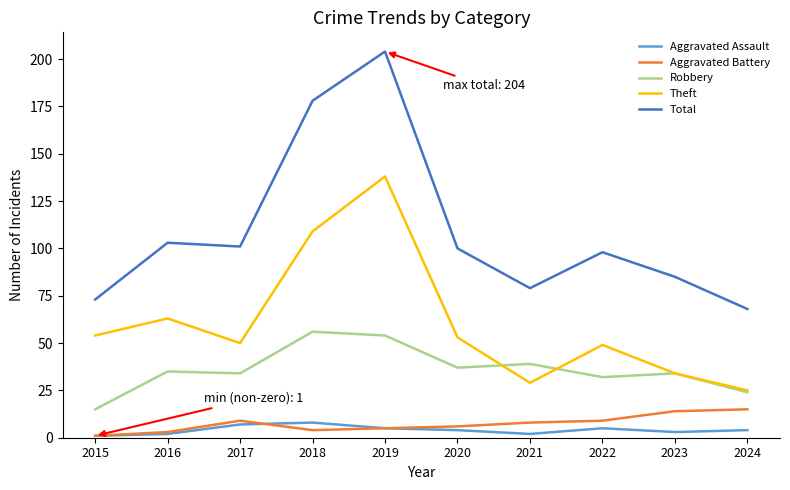

Which series has the widest spread of values?

Total